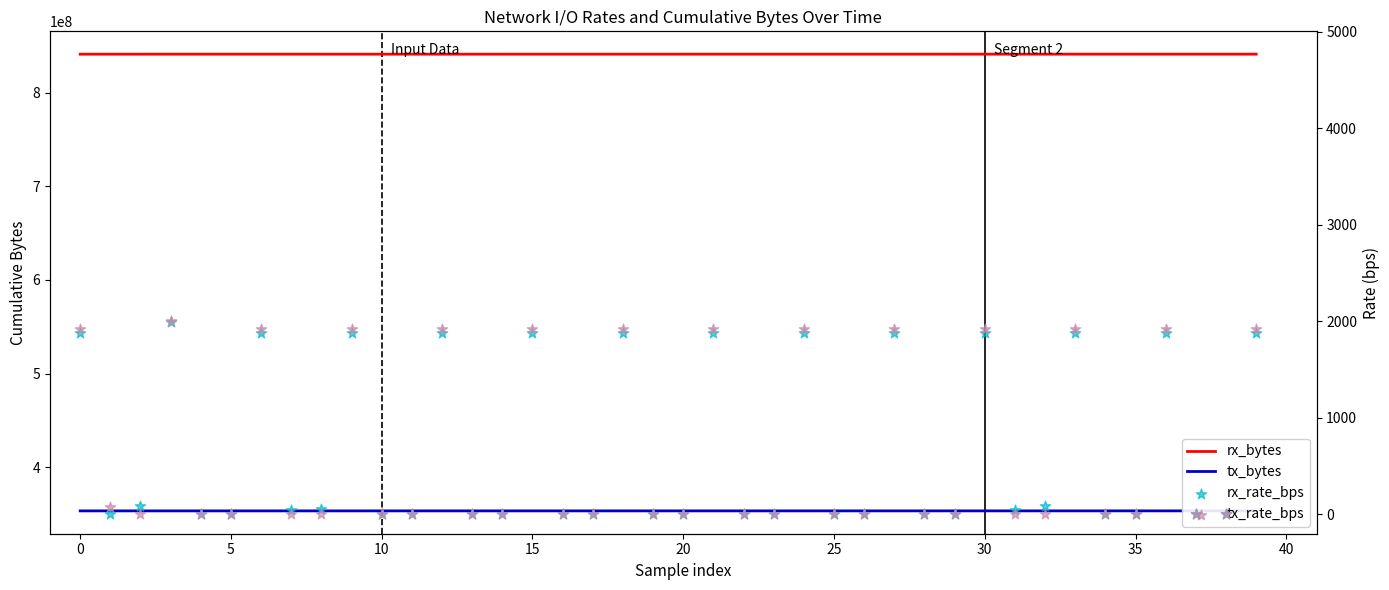

Which series contains the lowest Y value?

rx_rate_bps